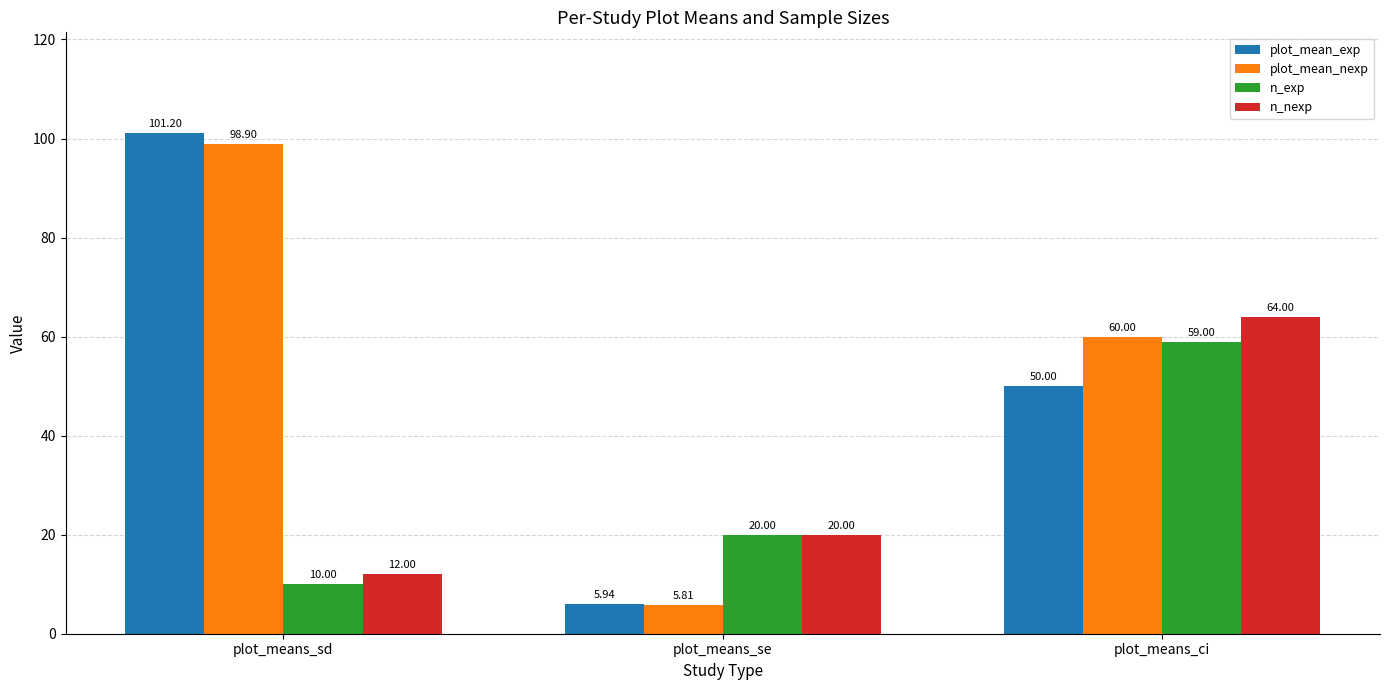

What is the label of the 2nd bar from the left?

plot_means_se